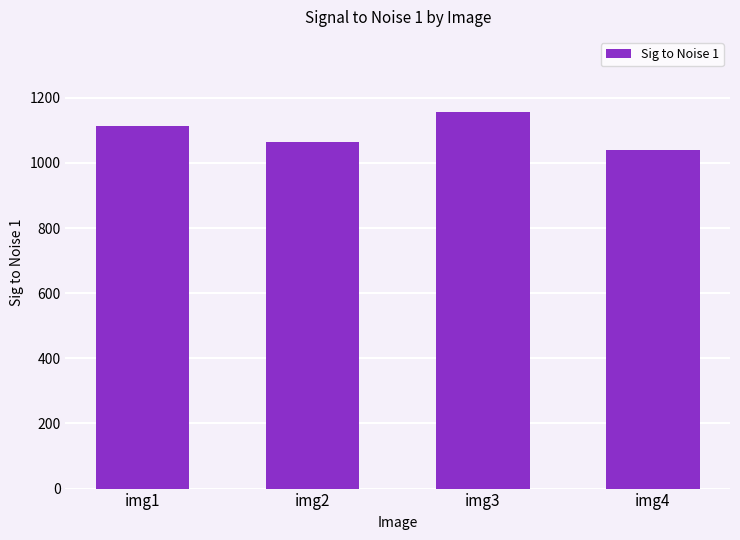

Which label corresponds to the smallest value in the chart?

img4